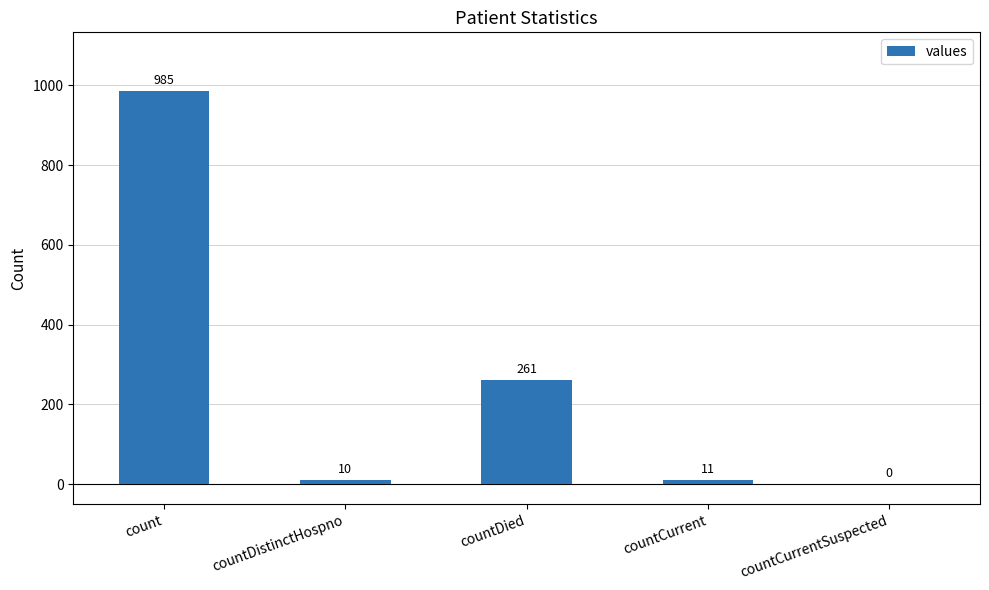

Are the bars grouped side by side (vs. stacked)?

No